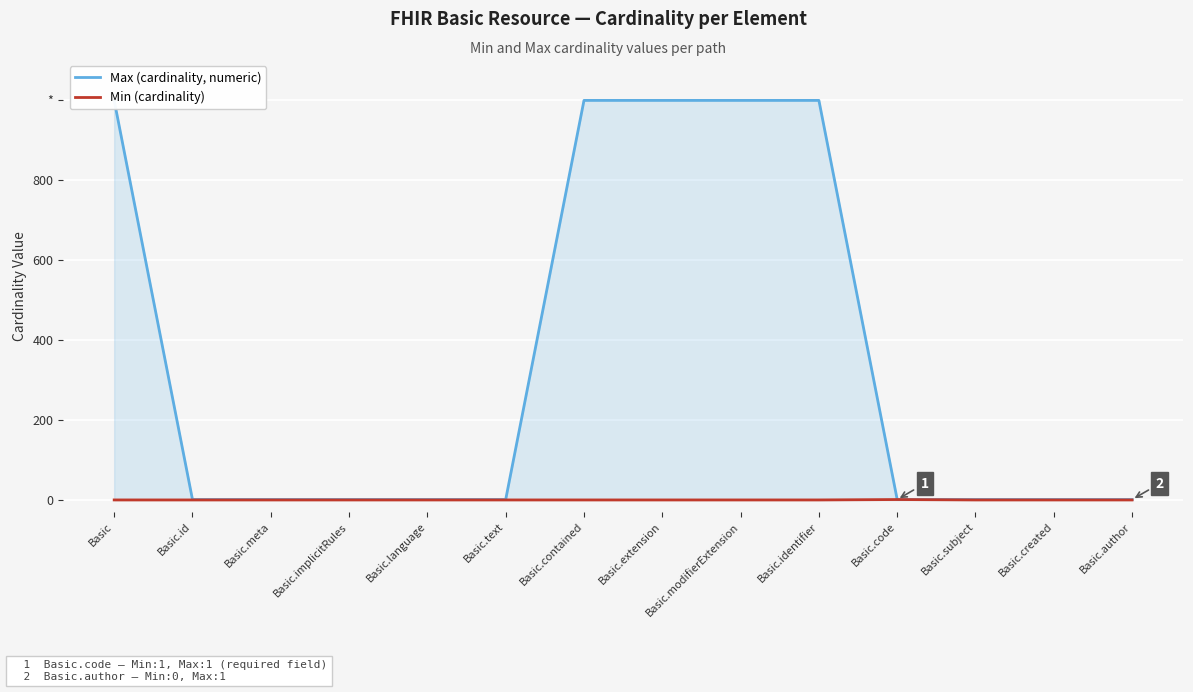

Reading left to right, extract all data points from this chart.

Max (cardinality, numeric): Basic=999	Basic.id=1	Basic.meta=1	Basic.implicitRules=1	Basic.language=1	Basic.text=1	Basic.contained=999	Basic.extension=999	Basic.modifierExtension=999	Basic.identifier=999	Basic.code=1	Basic.subject=1	Basic.created=1	Basic.author=1
Min (cardinality): Basic=0	Basic.id=0	Basic.meta=0	Basic.implicitRules=0	Basic.language=0	Basic.text=0	Basic.contained=0	Basic.extension=0	Basic.modifierExtension=0	Basic.identifier=0	Basic.code=1	Basic.subject=0	Basic.created=0	Basic.author=0